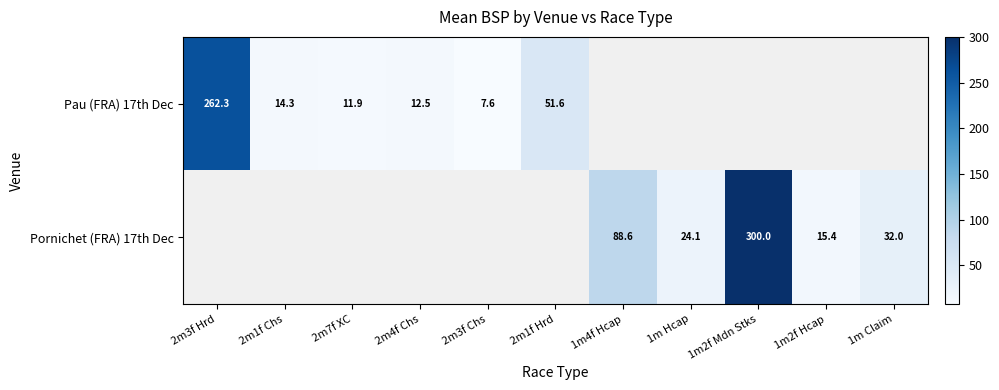

How many values in the Pau (FRA) 17th Dec series are below 262?

5